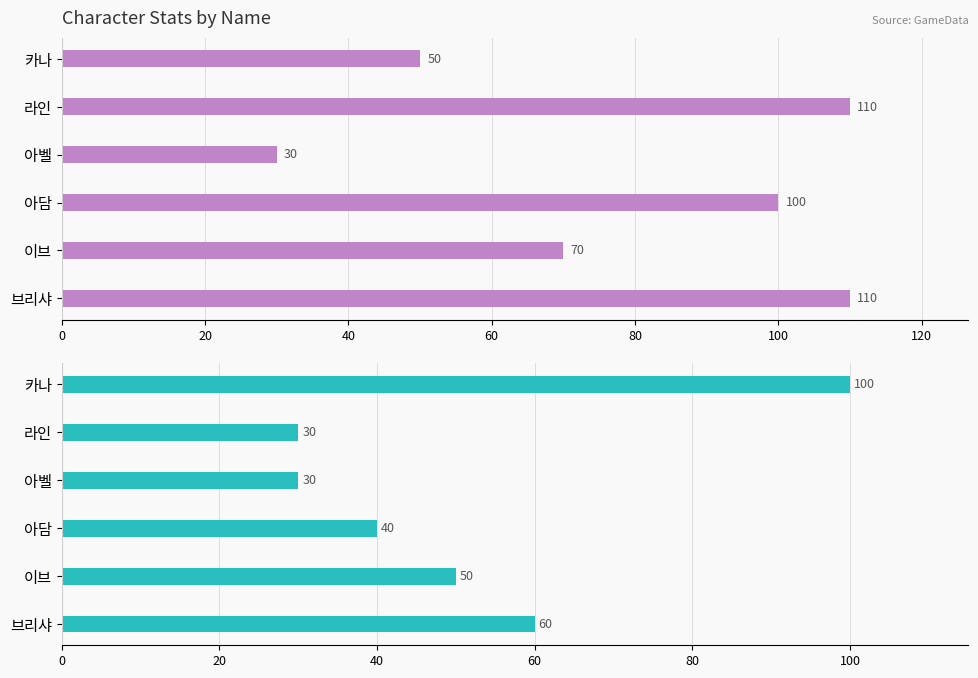

Are the bars horizontal?

Yes